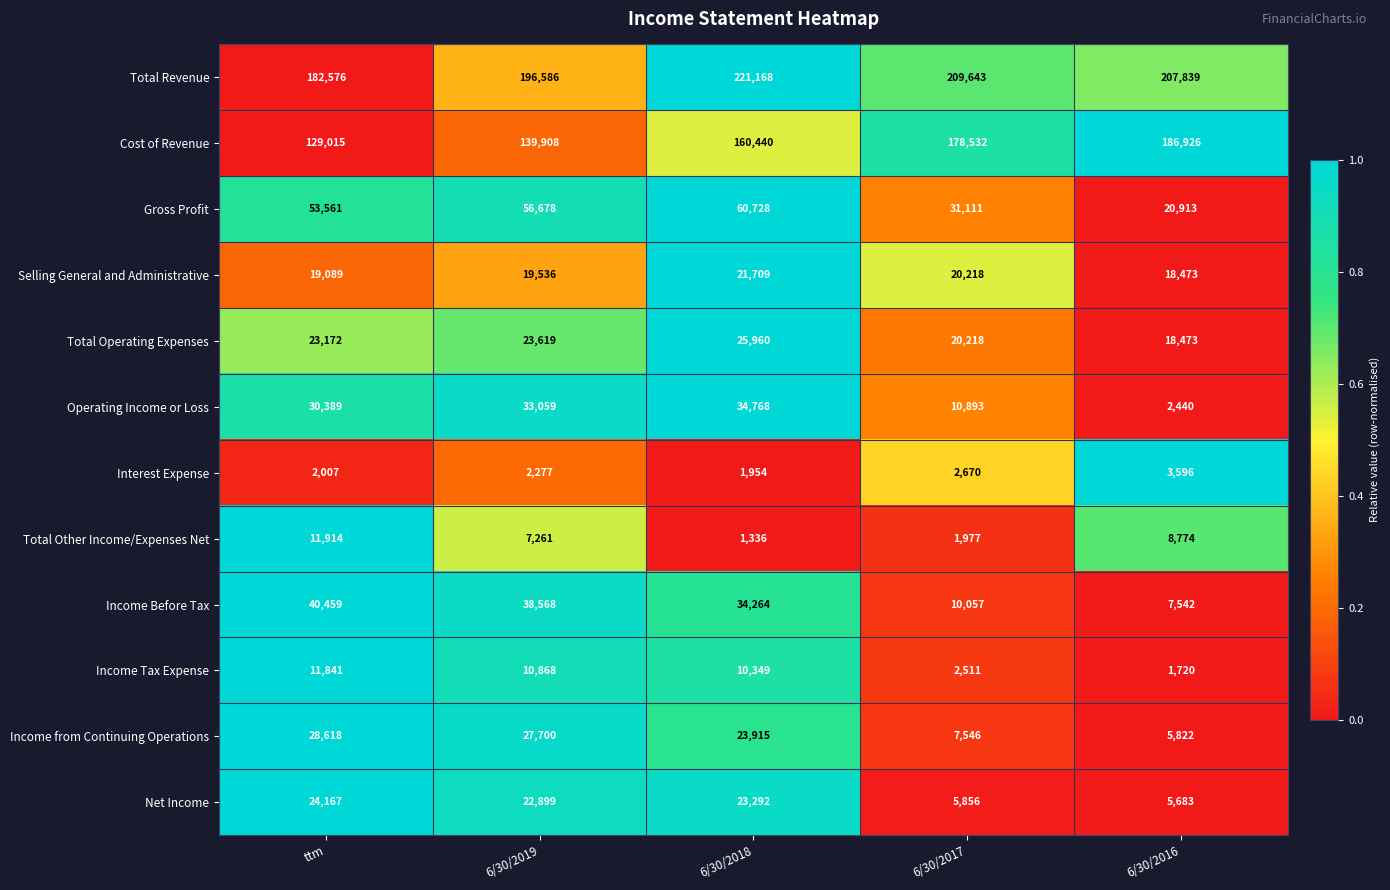

What is the minimum value for Total Operating Expenses?

18473